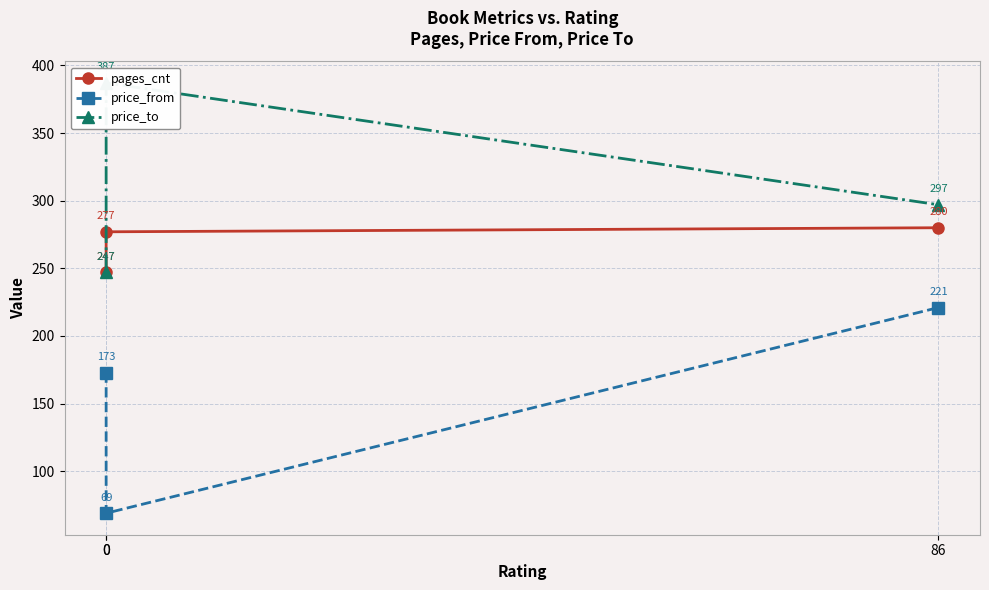

Is it true that price_to equals 258 at 0?

False